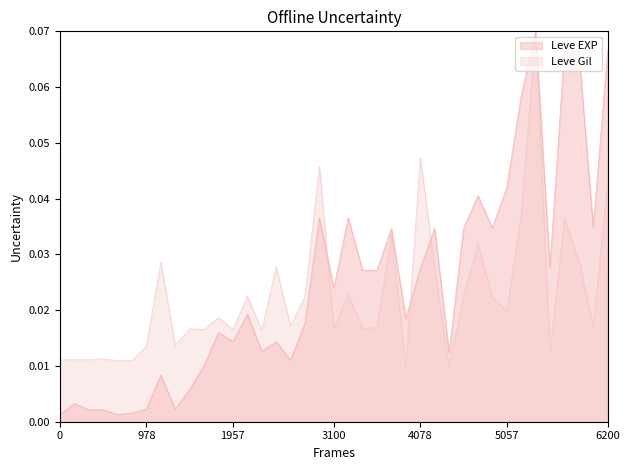

Which series has the widest spread of values?

Leve EXP